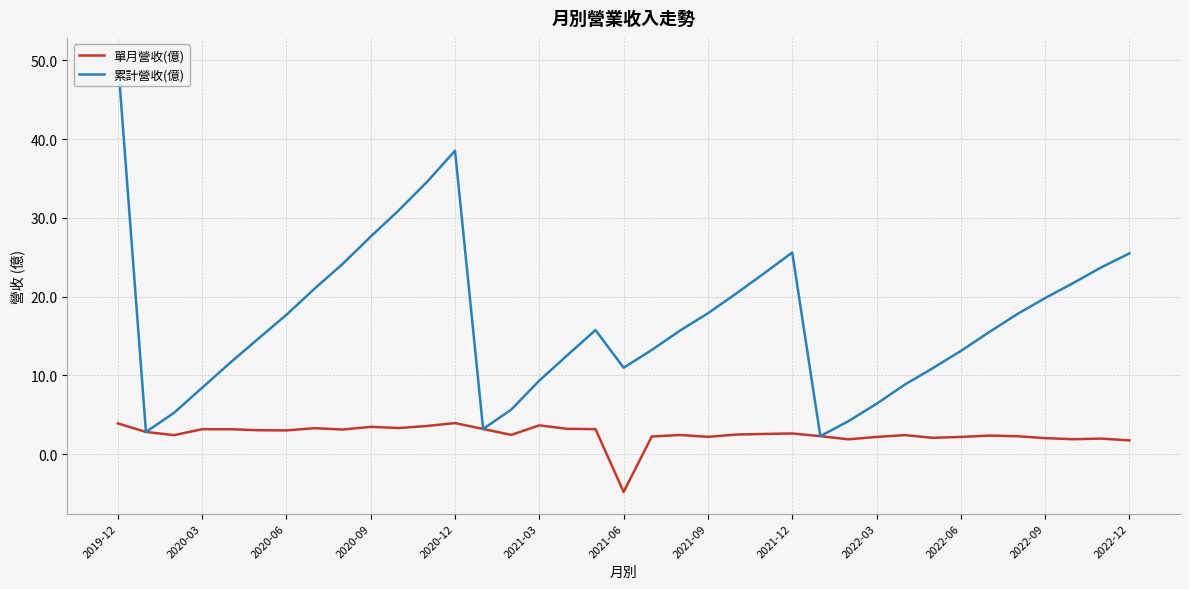

What is the average value of the 累計營收(億) series?

17.0